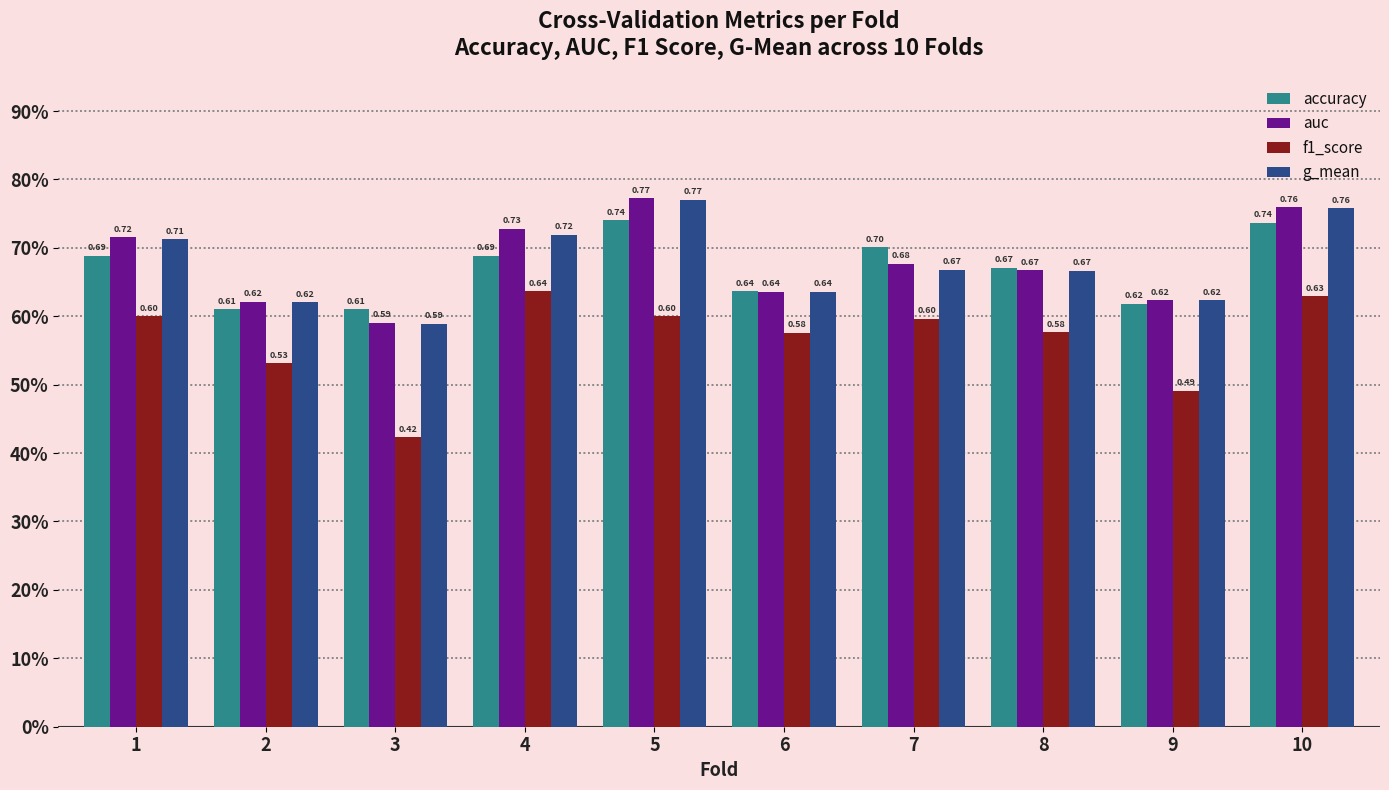

Which series has the widest spread of values?

f1_score